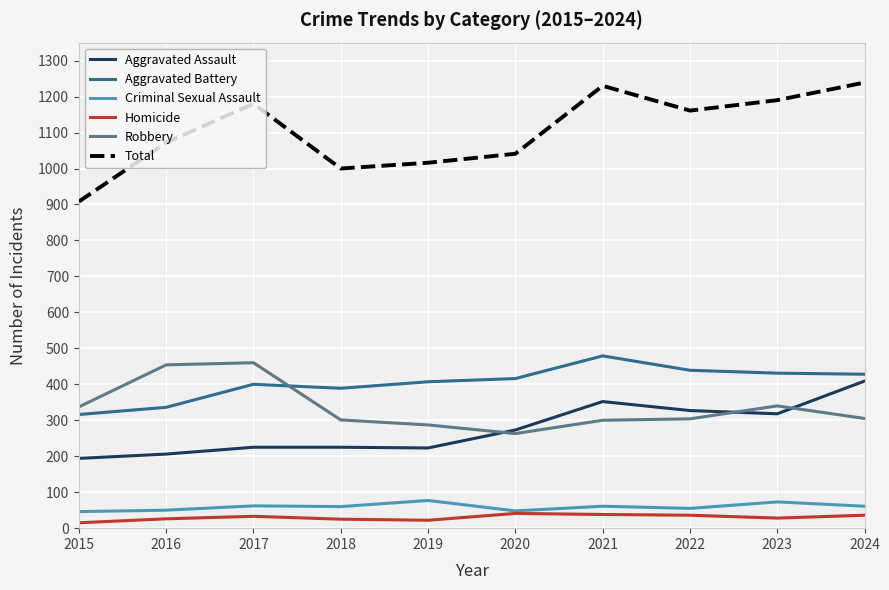

Which series has the largest total across all categories?

Total